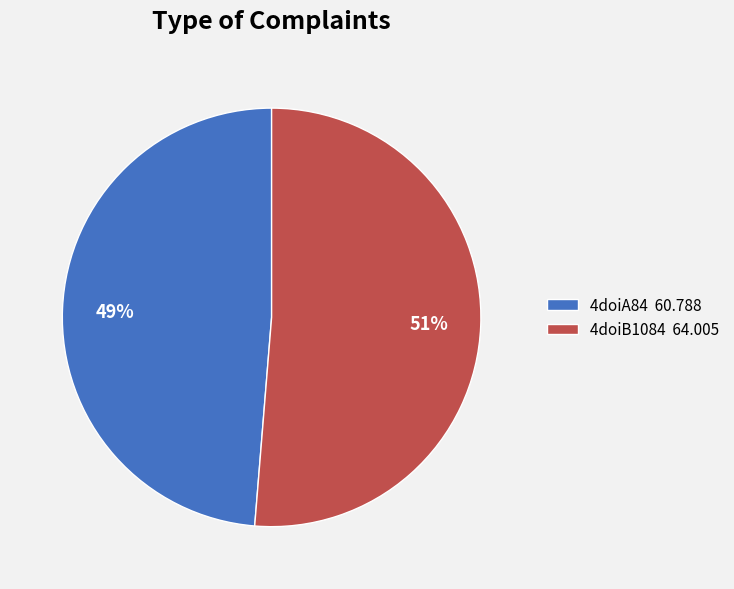

To the nearest percent, what percentage of the pie is 4doiB1084?

51%